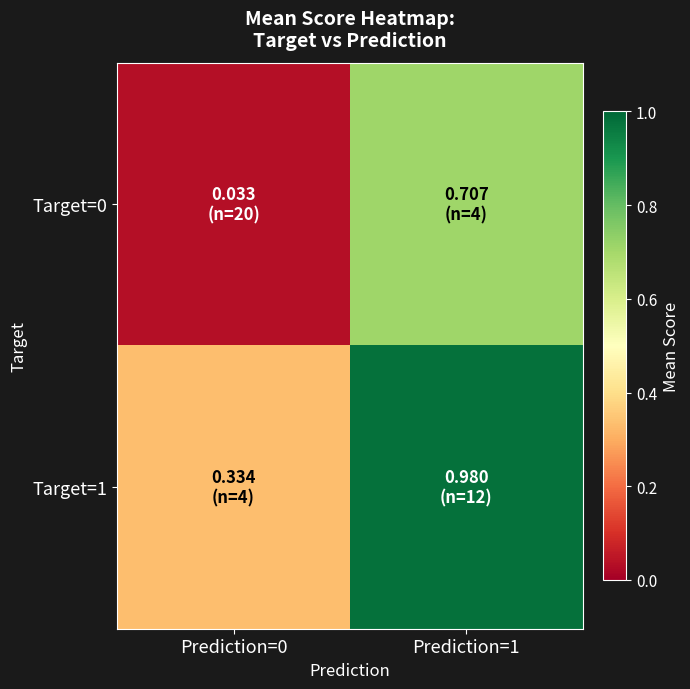

Which series has the largest total across all categories?

Target=1